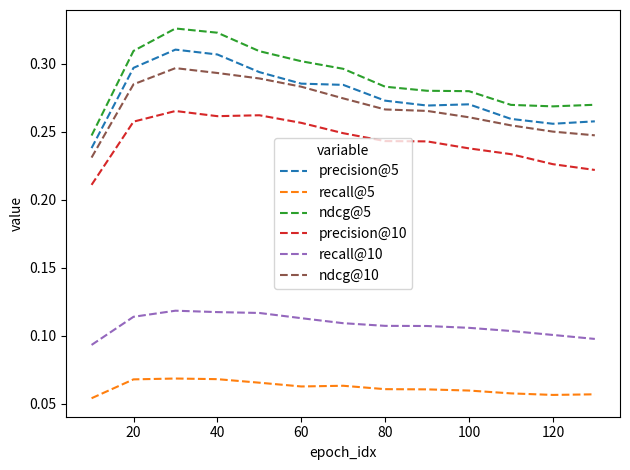

Does the chart display data point markers on the line(s)?

No